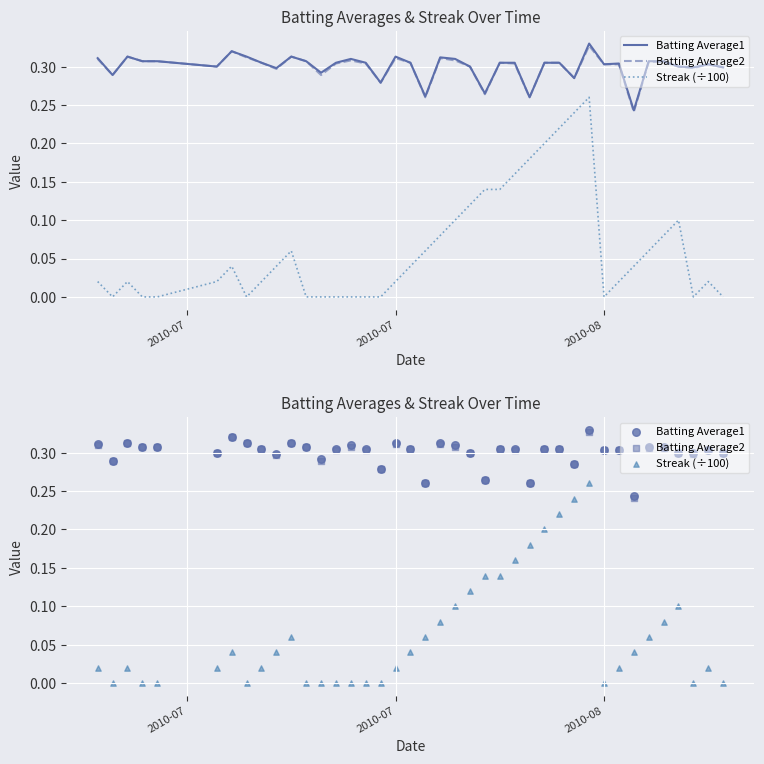

Is the value of Batting Average1 at 38 greater than the value of Streak (÷100) at 31?

Yes